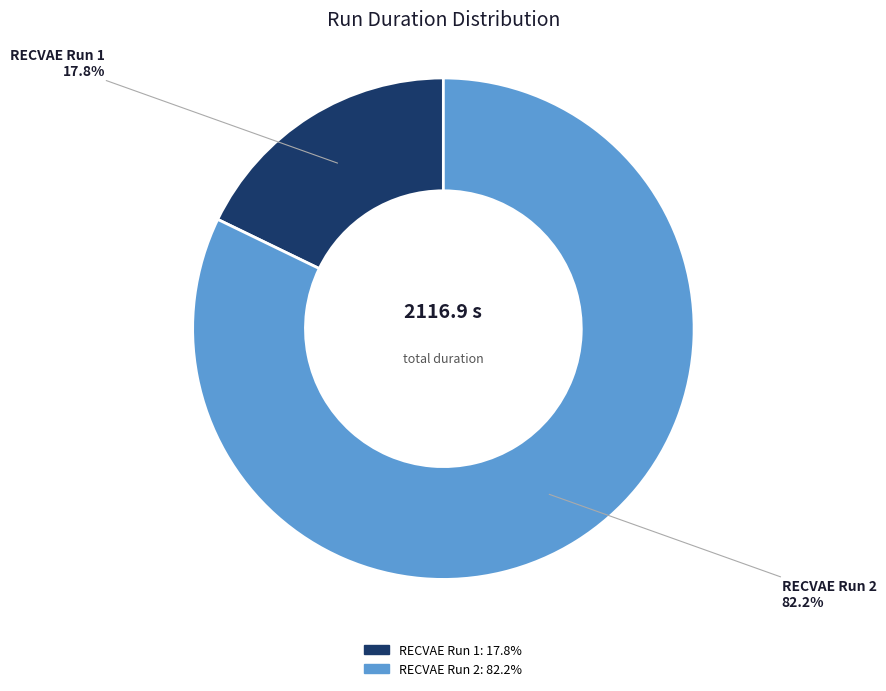

Which has a higher value, RECVAE Run 1 or RECVAE Run 2?

RECVAE Run 2